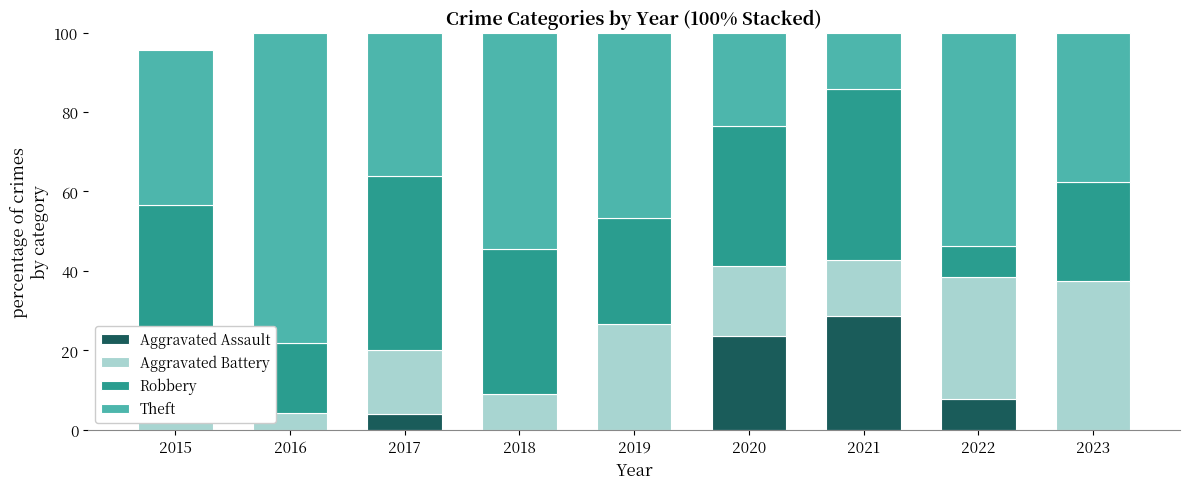

What is the sum of all Aggravated Assault values?

63.8